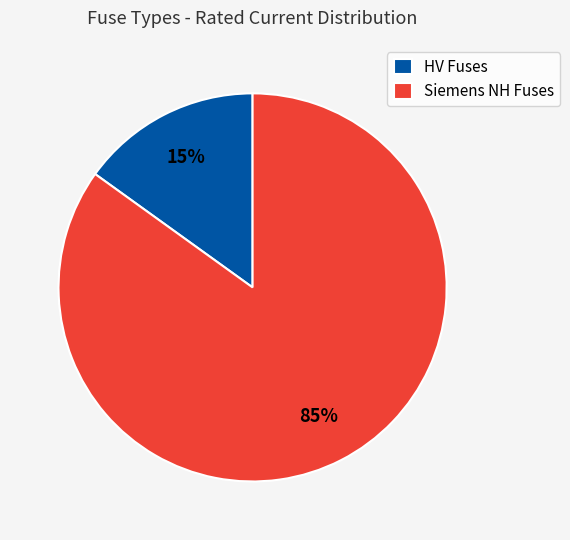

Between Siemens NH Fuses and HV Fuses, which is larger?

Siemens NH Fuses